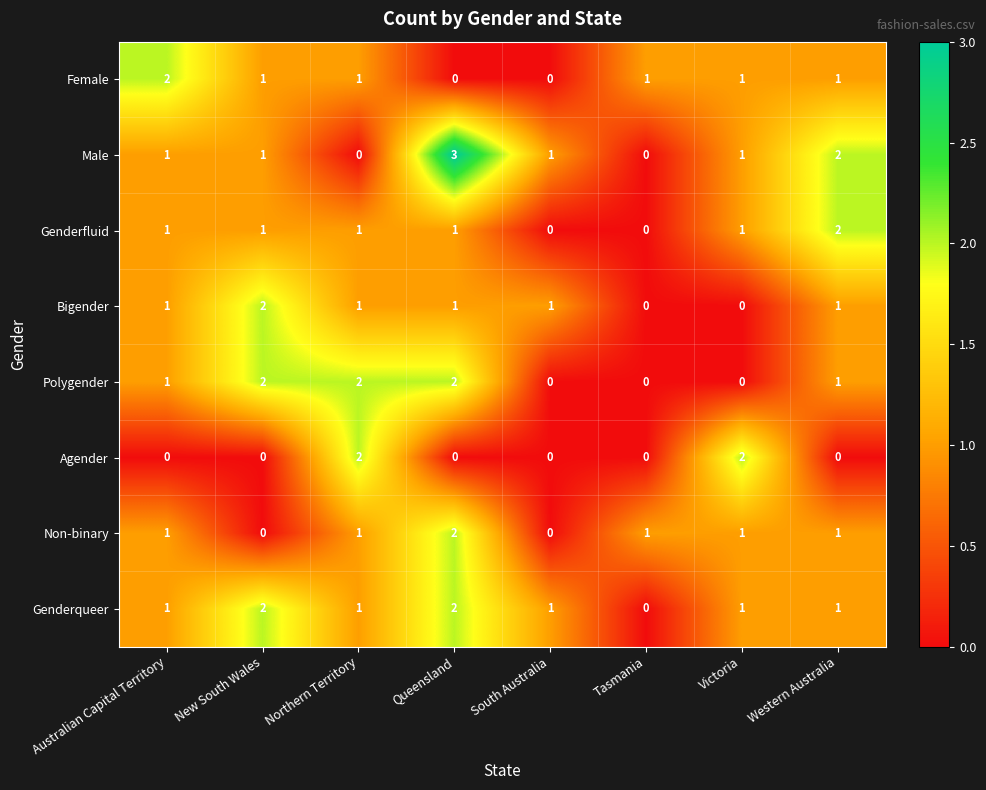

Between Victoria and Western Australia, which series saw the biggest shift?

Agender